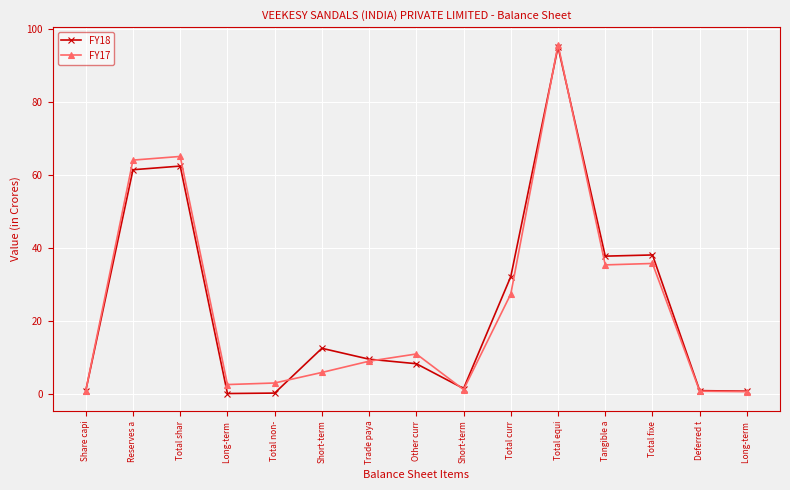

Count the number of categories in the chart.

15